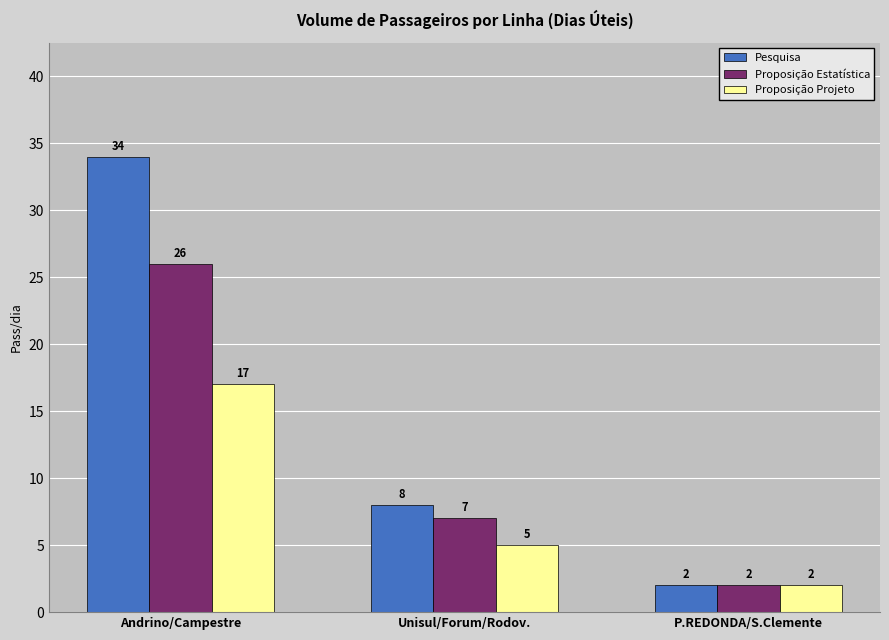

Reading right to left, extract all data points from this chart.

Pesquisa: 2	8	34
Proposição Estatística: 2	7	26
Proposição Projeto: 2	5	17